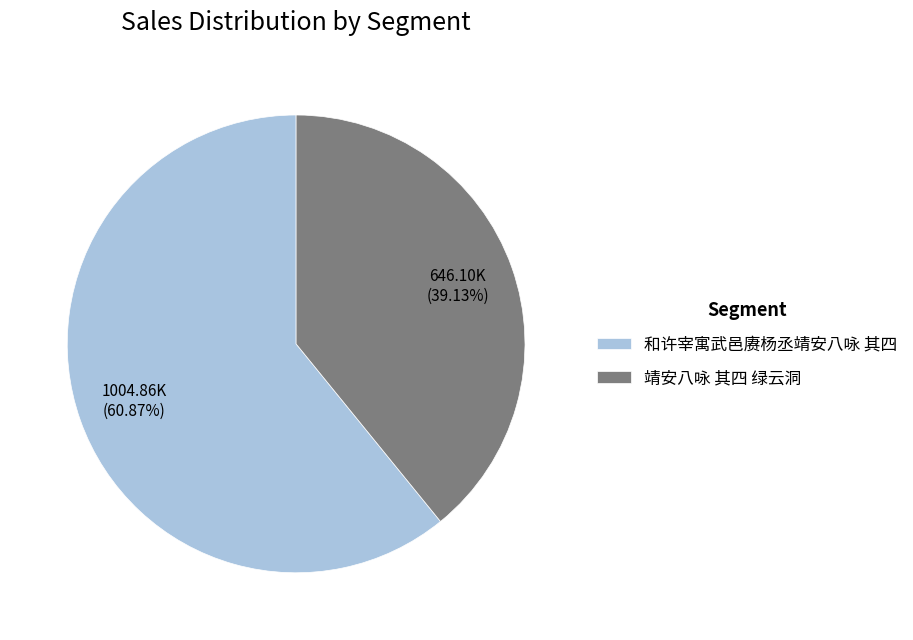

Count the number of slices in the pie.

2